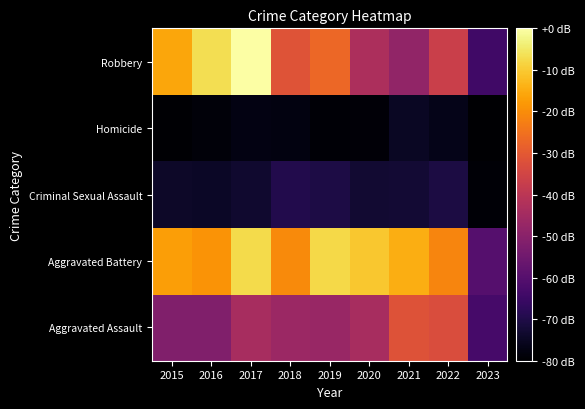

Between 2015 and 2023, which is larger?

2015